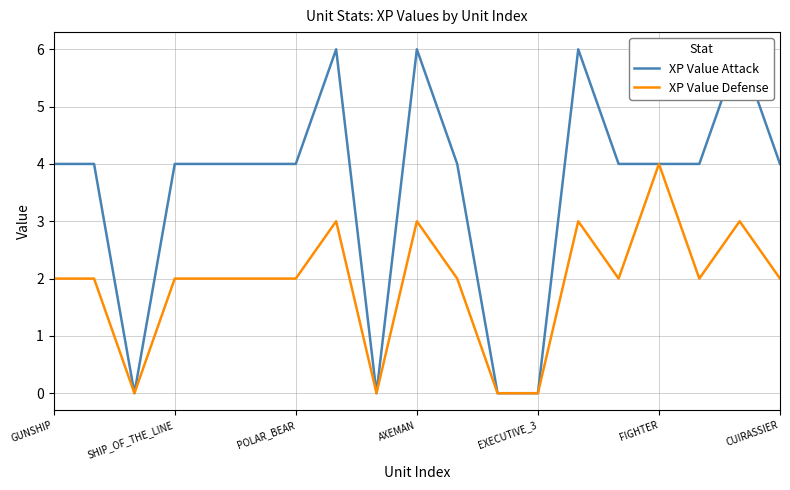

What is the average value of the XP Value Defense series?

2